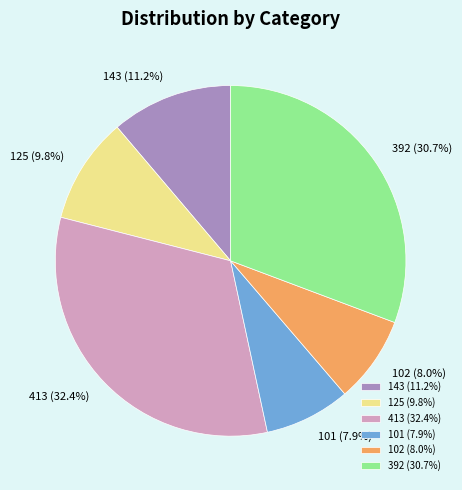

Is there any slice that represents more than half of the pie?

No